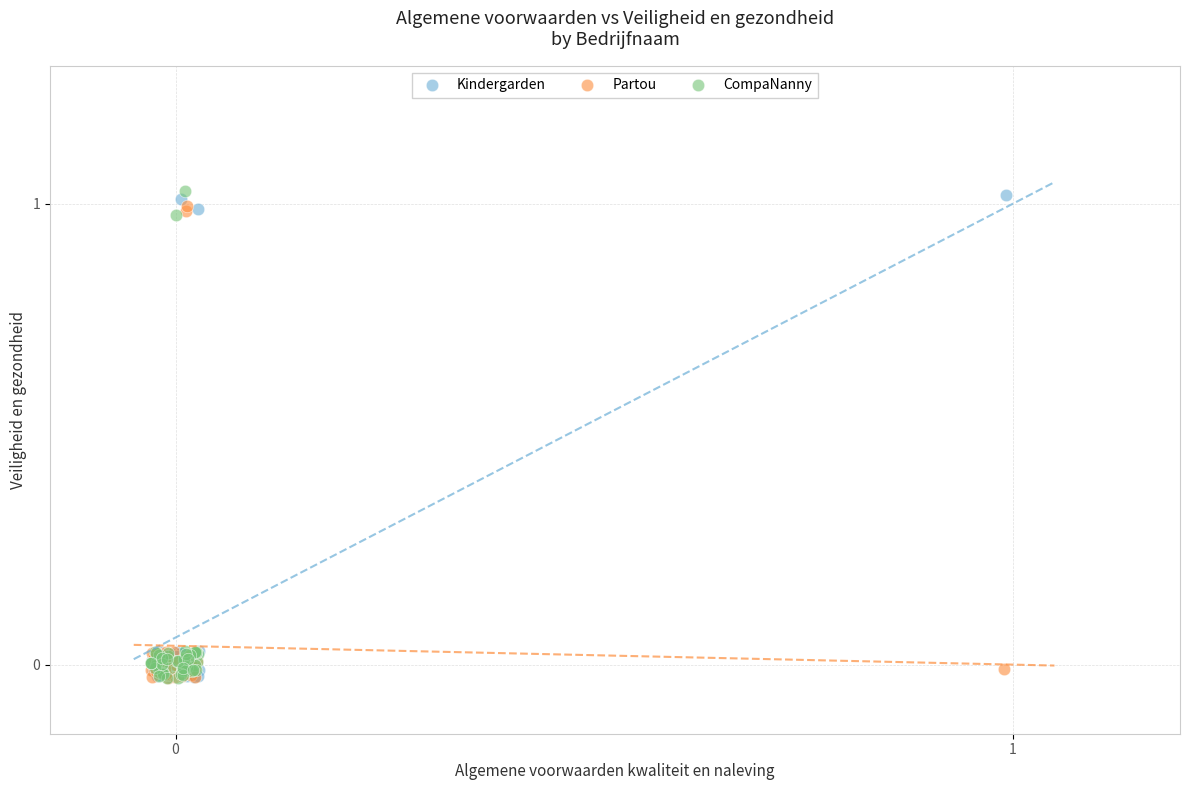

What are all the series names shown in the legend?

Kindergarden, Partou, CompaNanny